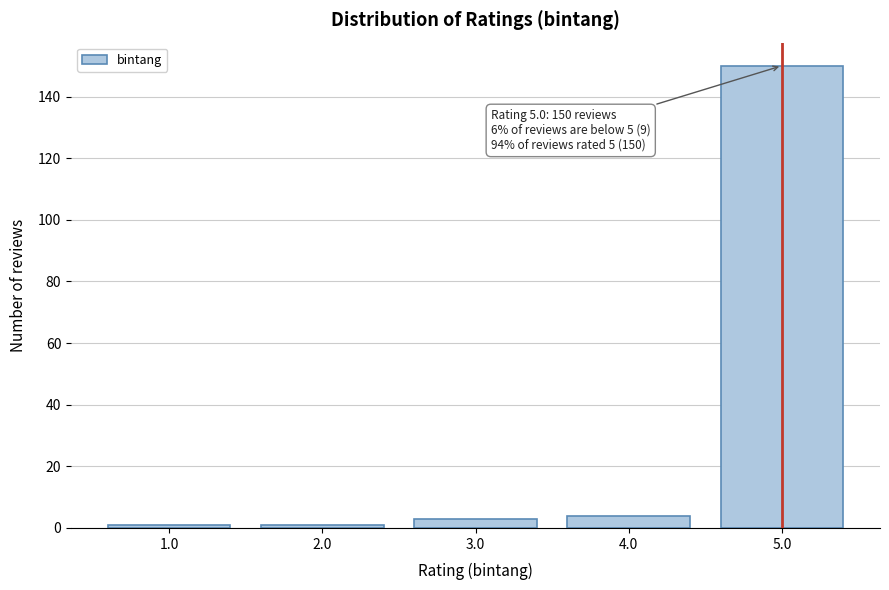

Reading left to right, transcribe all the data shown in this chart.

1	1	3	4	150